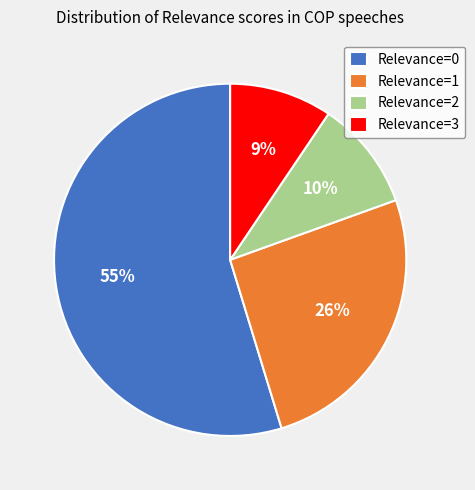

To the nearest percent, what is the average slice percentage?

25%